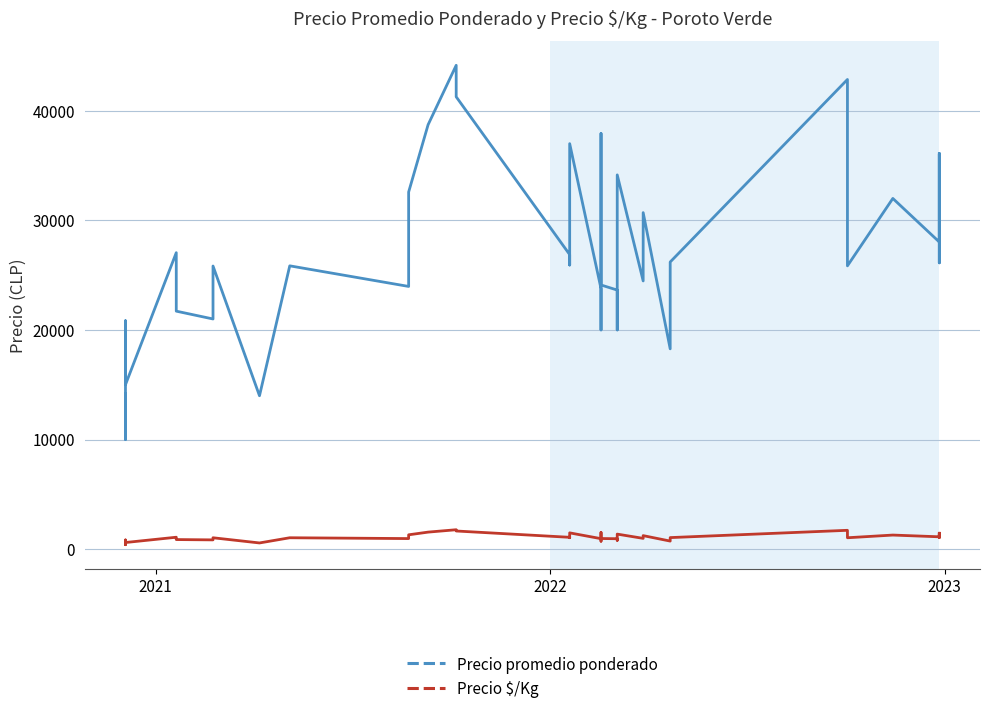

At which category does Precio $/Kg reach its first local peak?

2022